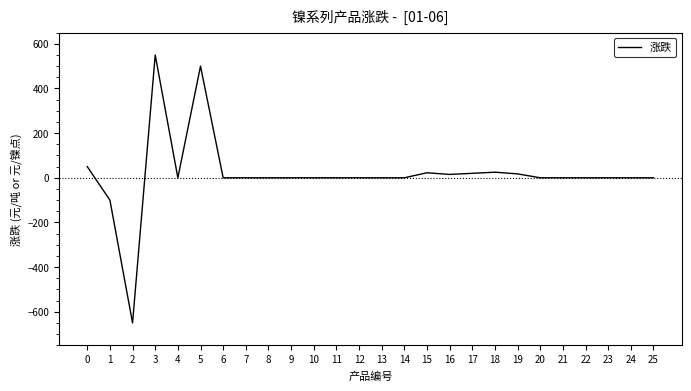

Is this an area chart (filled region under the line)?

No